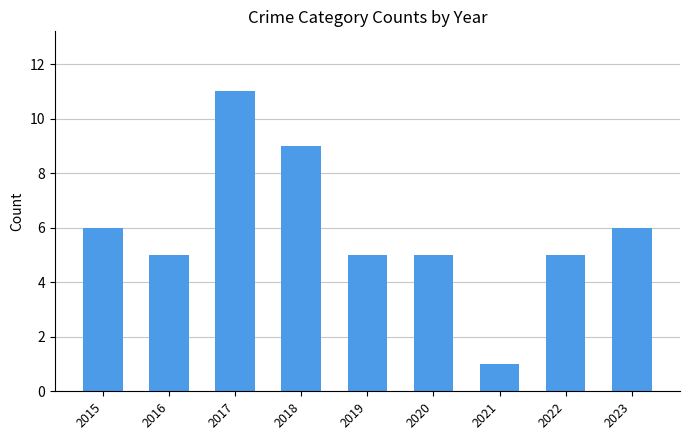

Read the value at 2023.

6